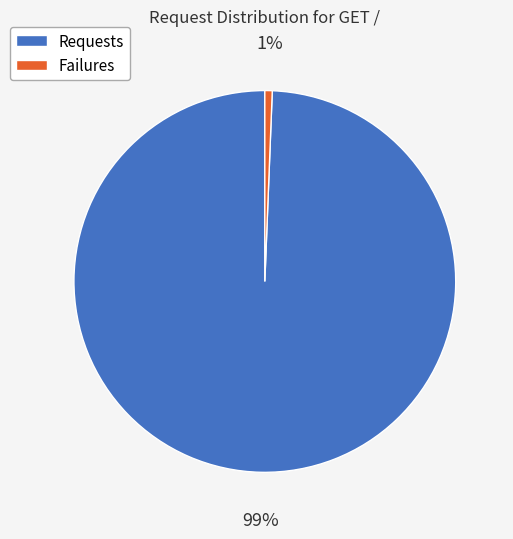

Which category has the biggest portion of the pie?

Requests